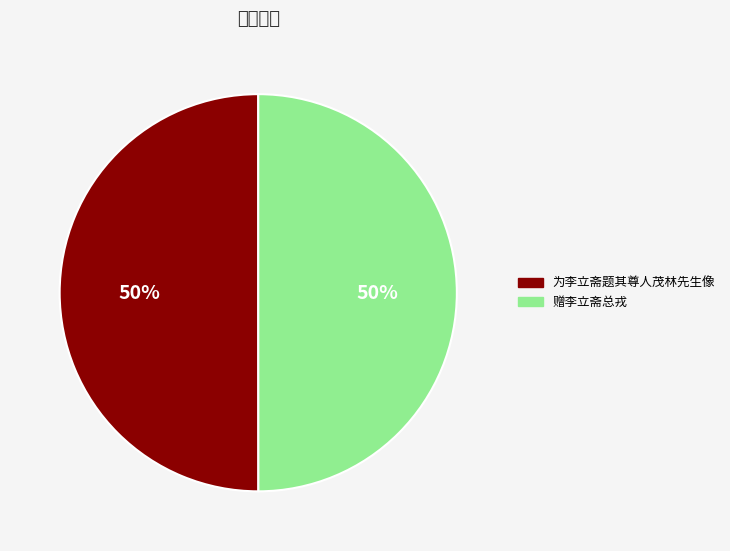

Count the number of slices in the pie.

2